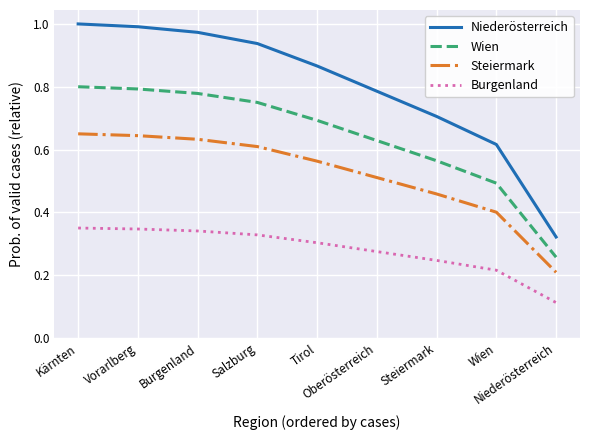

Rank the series by their average value, from lowest to highest.

Burgenland, Steiermark, Wien, Niederösterreich